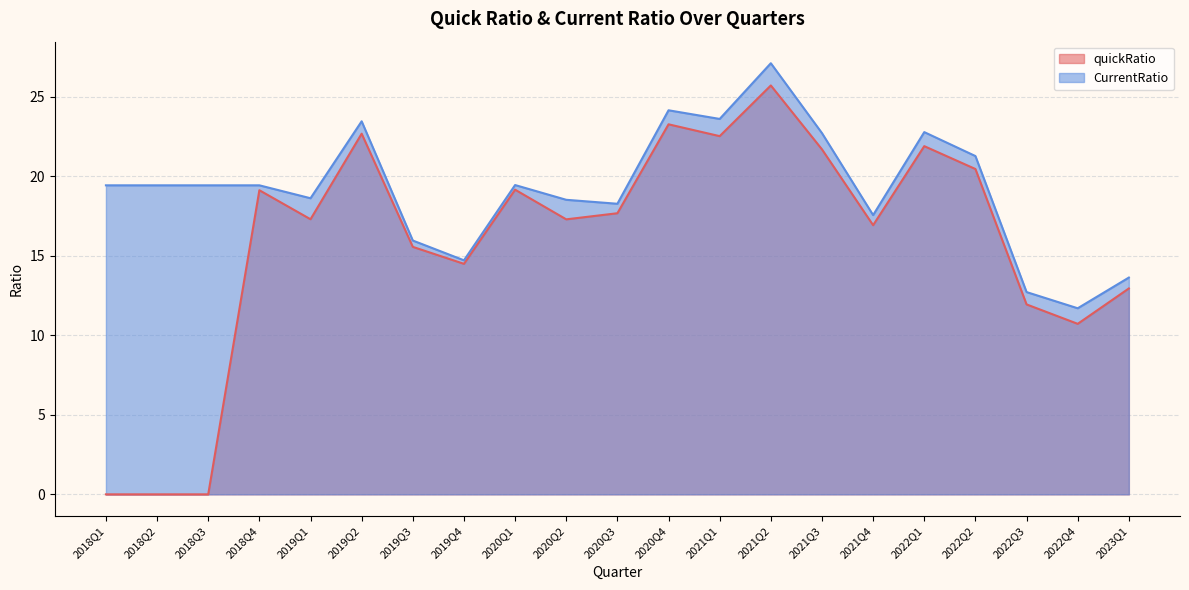

Reading left to right, extract all data points from this chart.

quickRatio: 0.0	0.0	0.0	19.1	17.3	22.7	15.6	14.5	19.2	17.3	17.7	23.3	22.5	25.7	21.7	16.9	21.9	20.5	11.9	10.7	12.9
CurrentRatio: 19.4	19.4	19.4	19.4	18.6	23.4	16.0	14.7	19.4	18.5	18.3	24.1	23.6	27.1	22.7	17.6	22.8	21.3	12.7	11.7	13.6